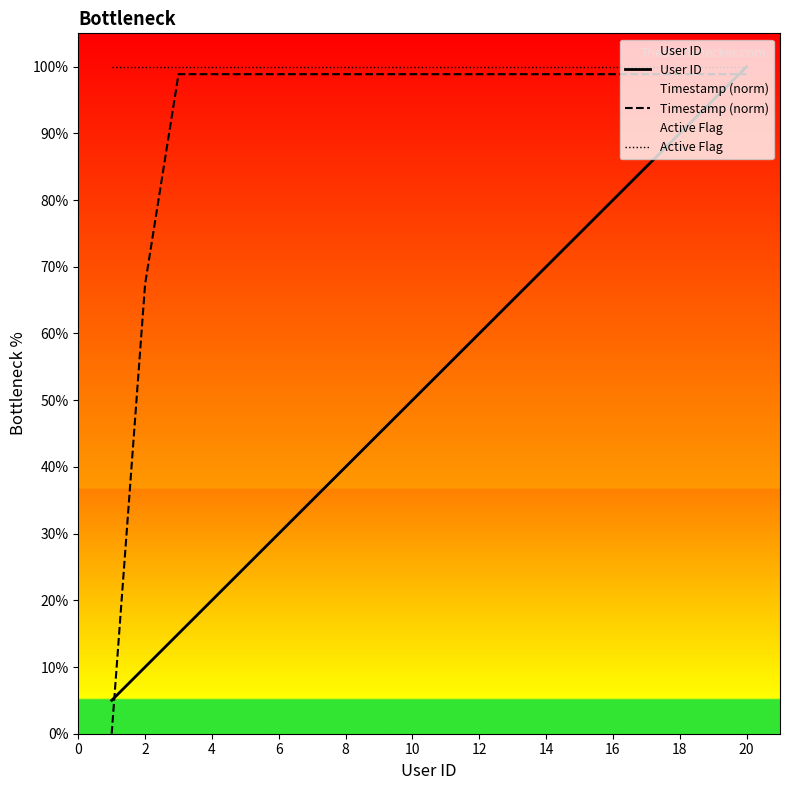

What is the average value of the User ID series?

52.5